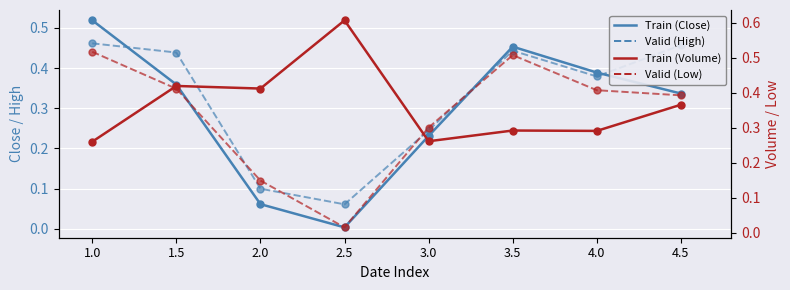

The Low (Valid) series shows 0.2 at 3.5. True or false?

False